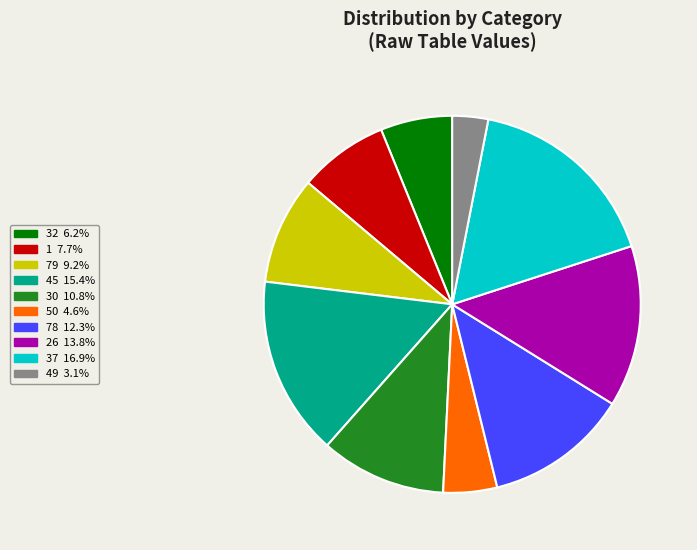

Is the sum of 45 and 79 greater than half?

No